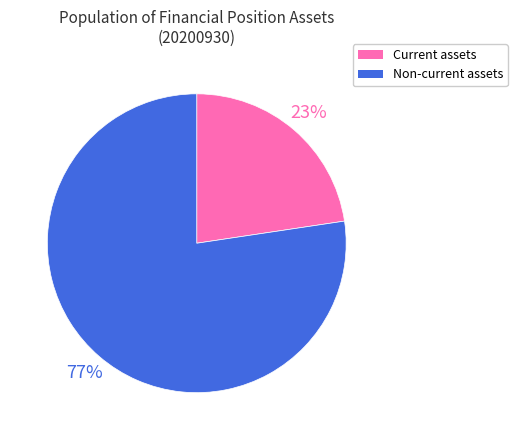

Which has a higher value, Current assets or Non-current assets?

Non-current assets